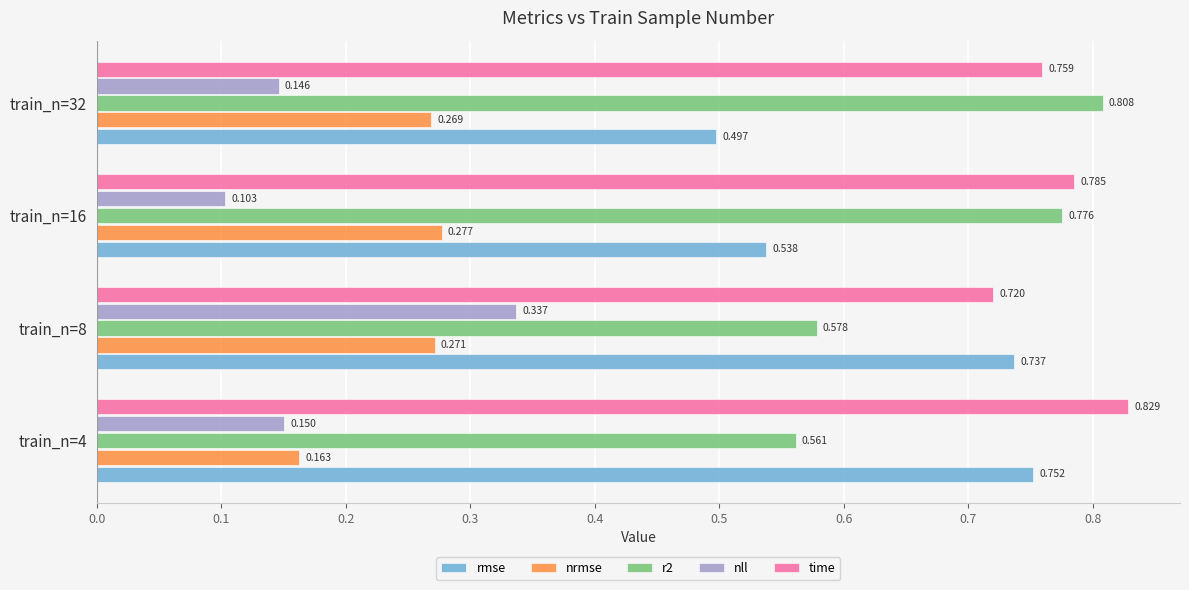

Count the number of categories in the chart.

4